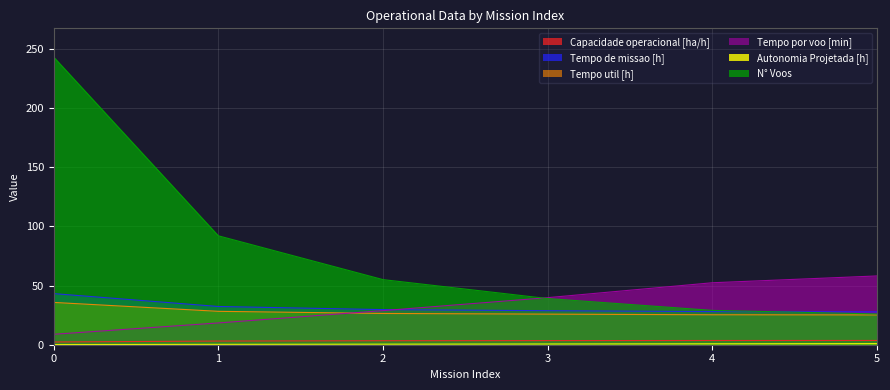

Does the chart display data point markers on the line(s)?

No